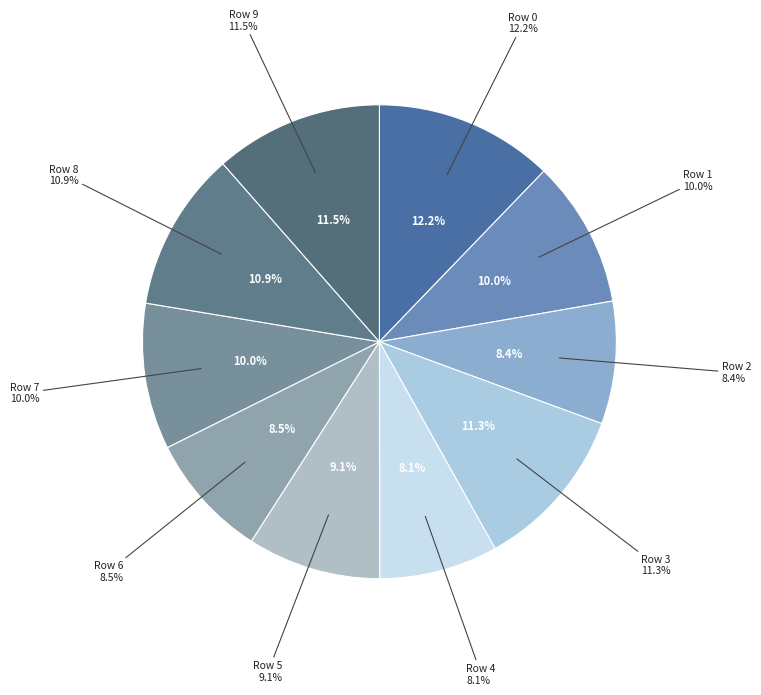

How many segments does this pie chart have?

10